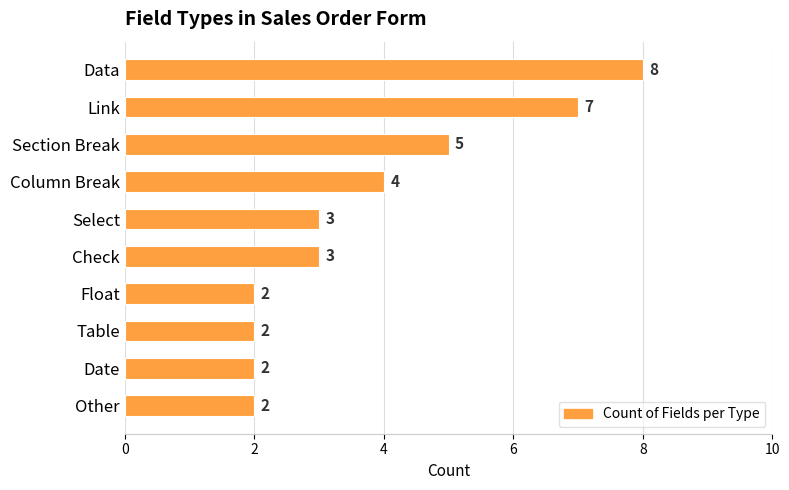

Where is the data nearest to the value 5?

Section Break